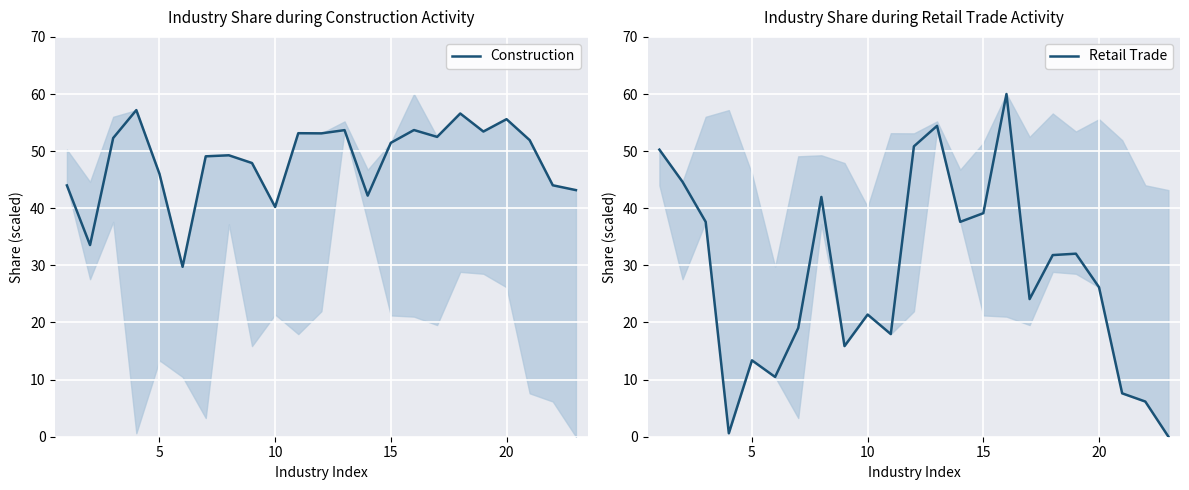

Which series has the widest spread of values?

Retail Trade